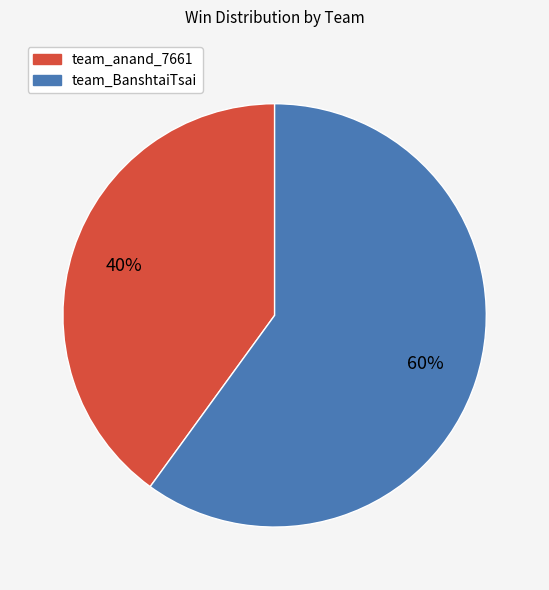

Is the sum of team_BanshtaiTsai and team_anand_7661 greater than half?

Yes